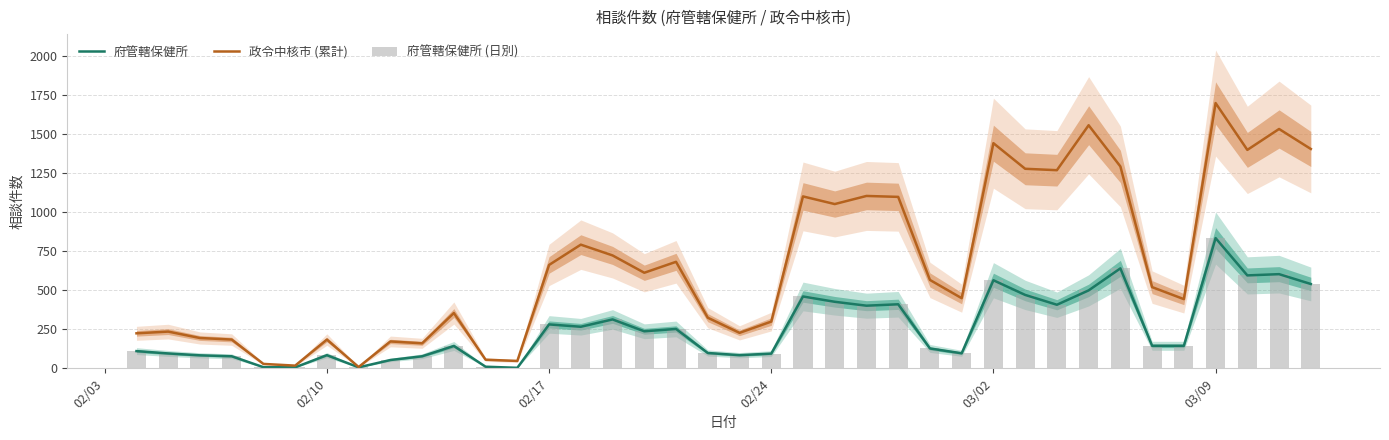

List the series in order of their peak value, lowest first.

府管轄保健所, 府管轄保健所 (日別), 政令中核市 (累計)